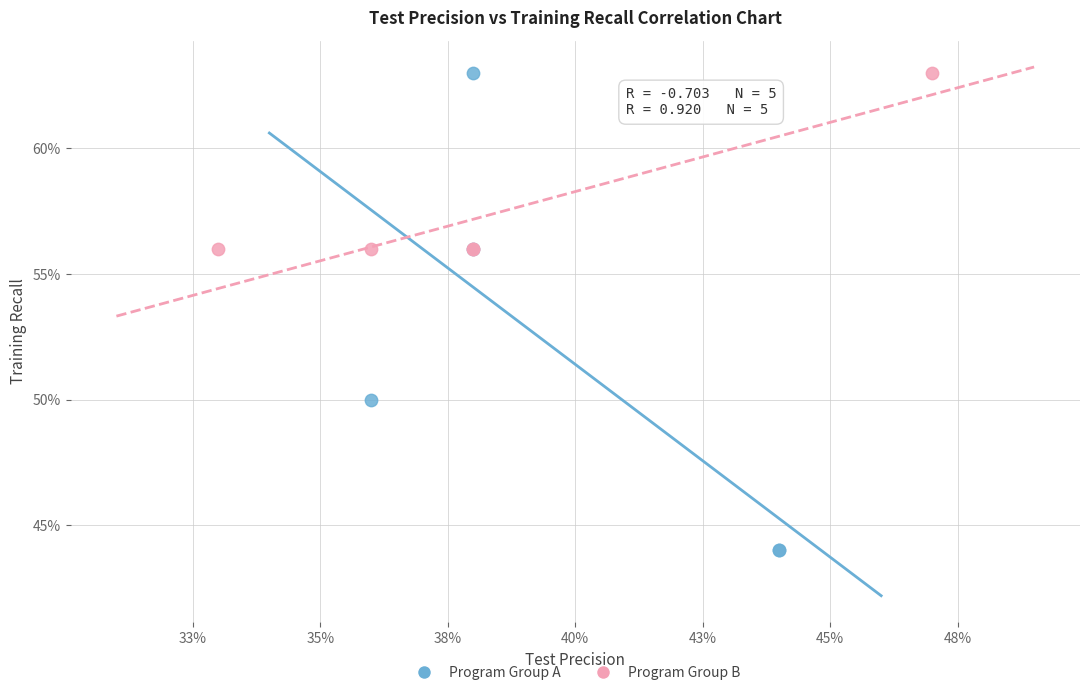

What are all the series names shown in the legend?

Program Group A, Program Group B